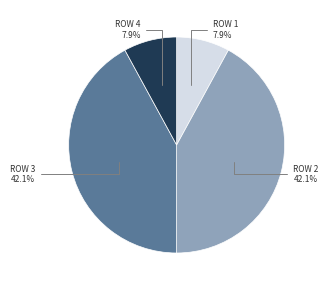

To the nearest percent, what is the difference between the largest and smallest slice percentages?

34%